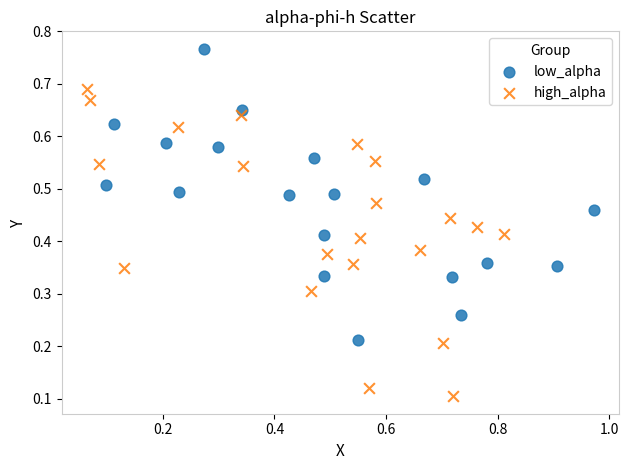

Which series contains the highest Y value?

low_alpha